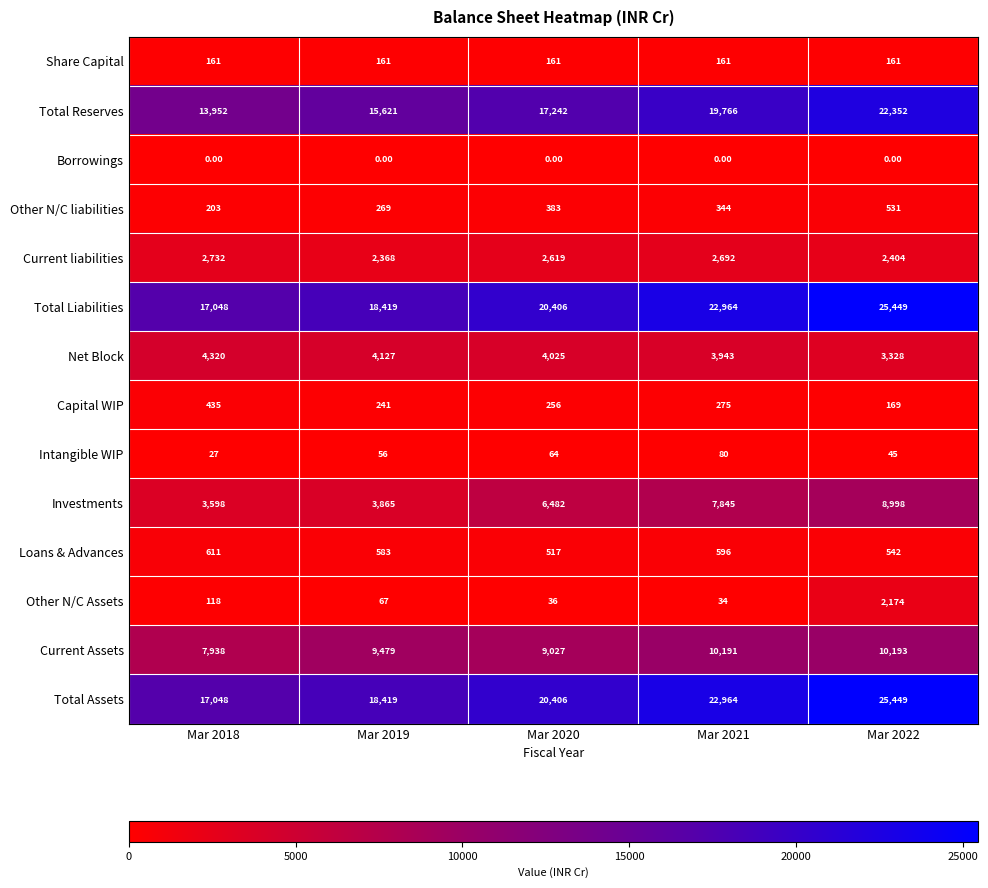

What is the total value across all series at Mar 2021?

91855